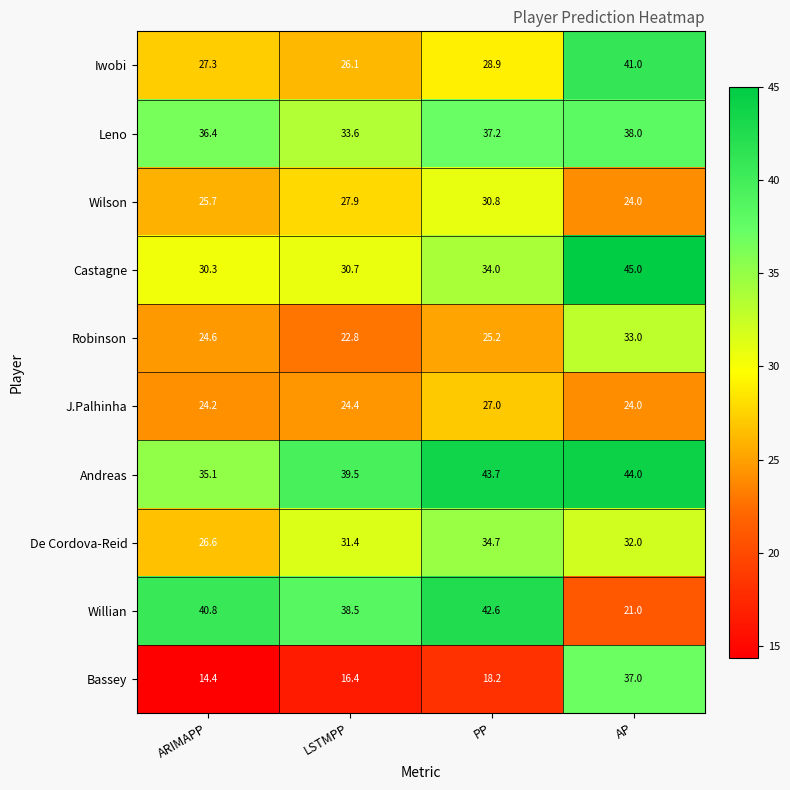

The value of Castagne at AP is 22.4. True or false?

False